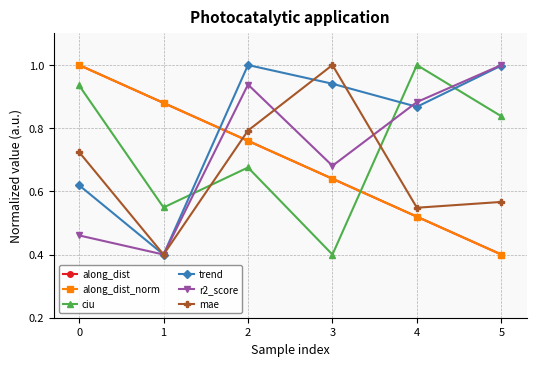

Reading left to right, transcribe all the data shown in this chart.

along_dist: 0=1.0	1=0.9	2=0.8	3=0.6	4=0.5	5=0.4
along_dist_norm: 0=1.0	1=0.9	2=0.8	3=0.6	4=0.5	5=0.4
ciu: 0=0.9	1=0.5	2=0.7	3=0.4	4=1.0	5=0.8
trend: 0=0.6	1=0.4	2=1.0	3=0.9	4=0.9	5=1.0
r2_score: 0=0.5	1=0.4	2=0.9	3=0.7	4=0.9	5=1.0
mae: 0=0.7	1=0.4	2=0.8	3=1.0	4=0.5	5=0.6